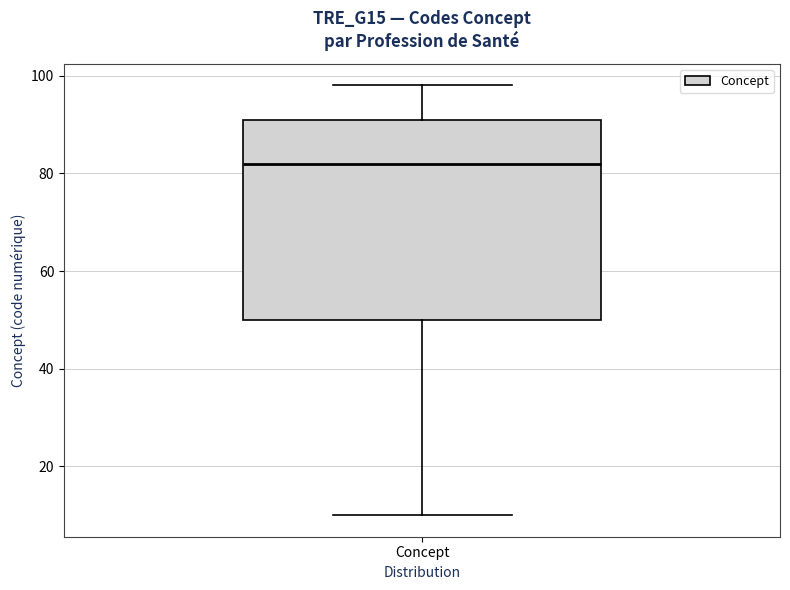

Where does the upper whisker of the box for Concept end on the y-axis? The values are not printed on the chart, so give them approximately, as read against the axis.

98